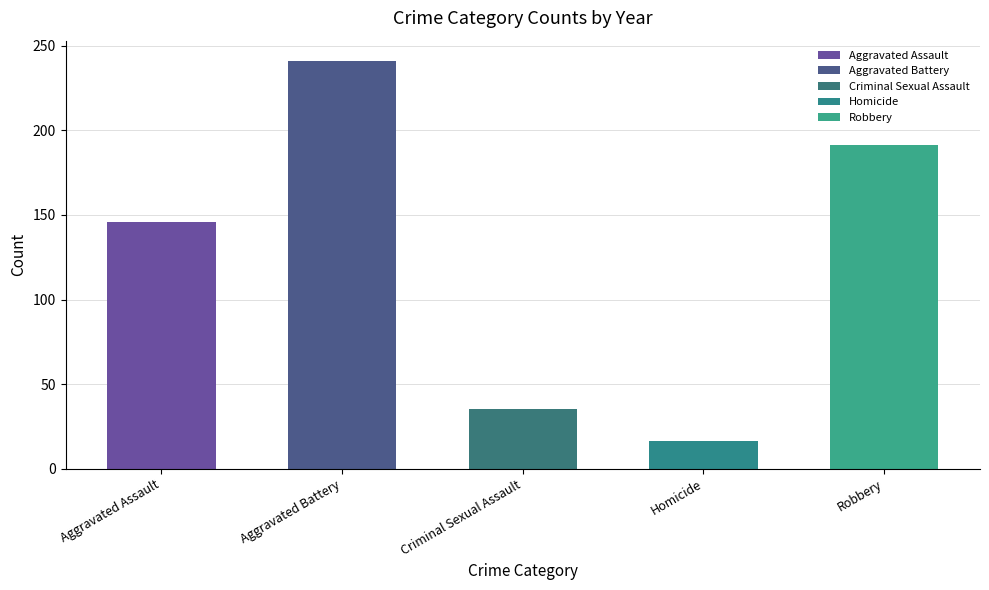

The chart shows a value of 260.8 at Robbery. True or false?

False